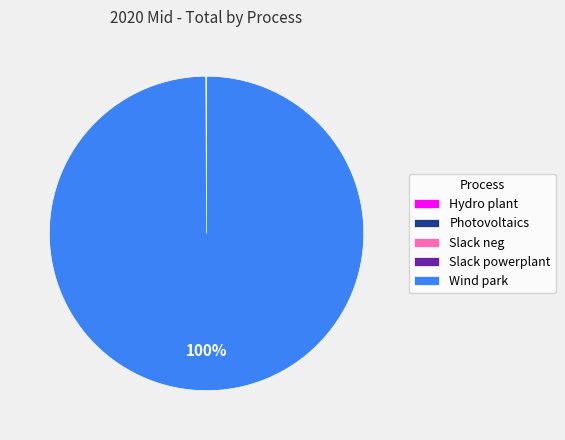

Is Wind park the majority of the pie?

Yes